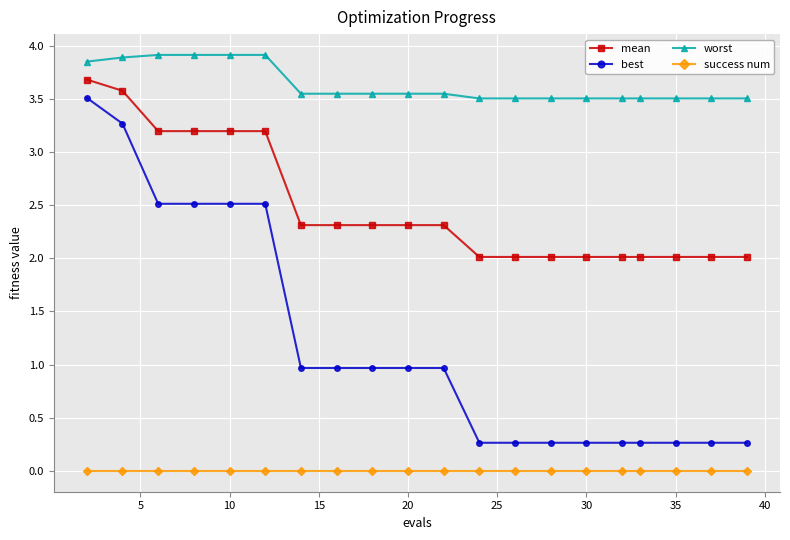

What is the value of the mean point at the 10th from the left?

2.3